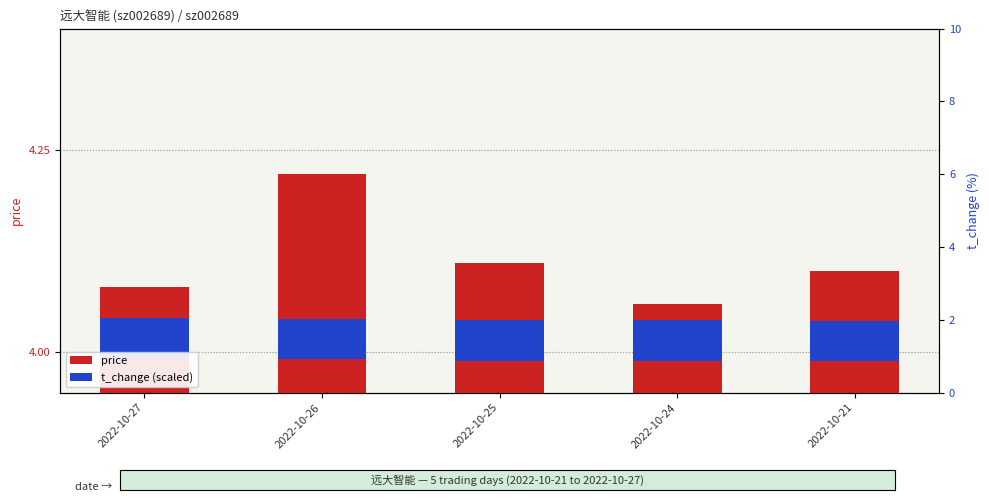

At 2022-10-24, list the series in order from smallest to largest.

t_change (scaled), price